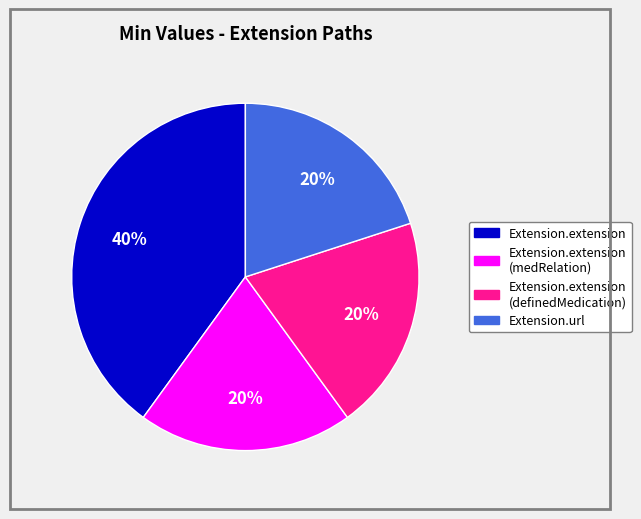

Approximately how many times larger is the value at Extension.extension (medRelation) compared to Extension.extension?

0.5